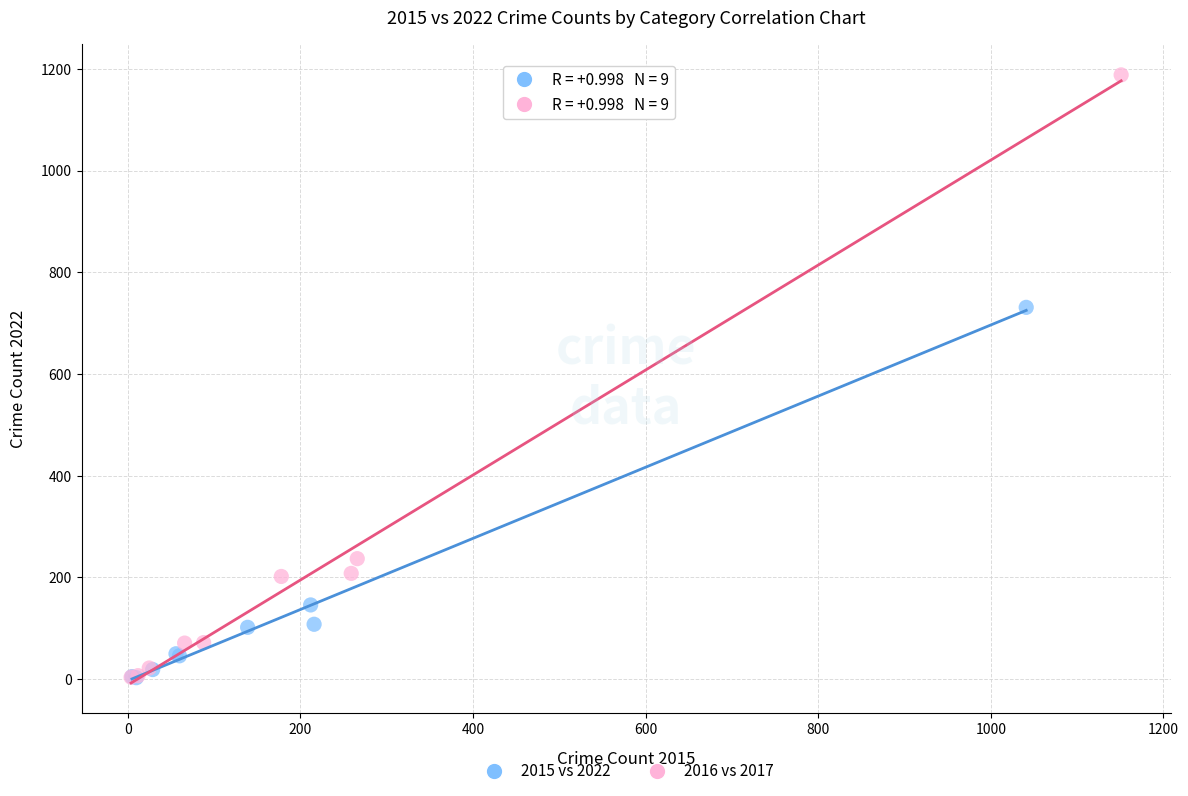

Which series has the widest spread of Y values?

2016 vs 2017